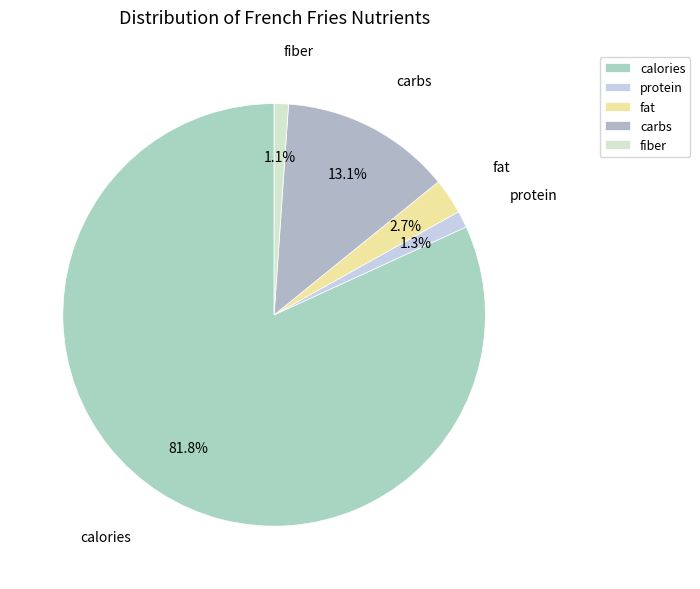

Does any single category account for the majority?

Yes